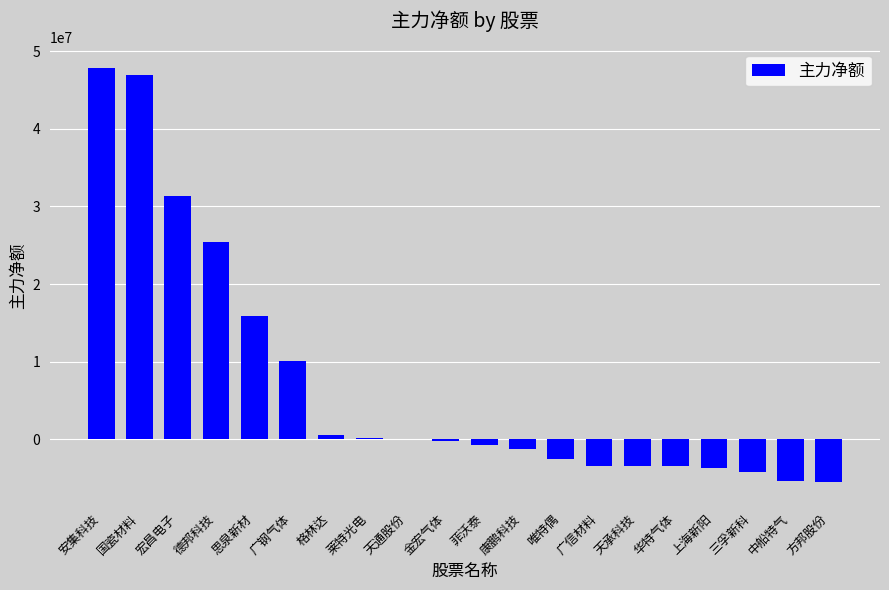

Is it true that the value at 安集科技 is 47806618?

True